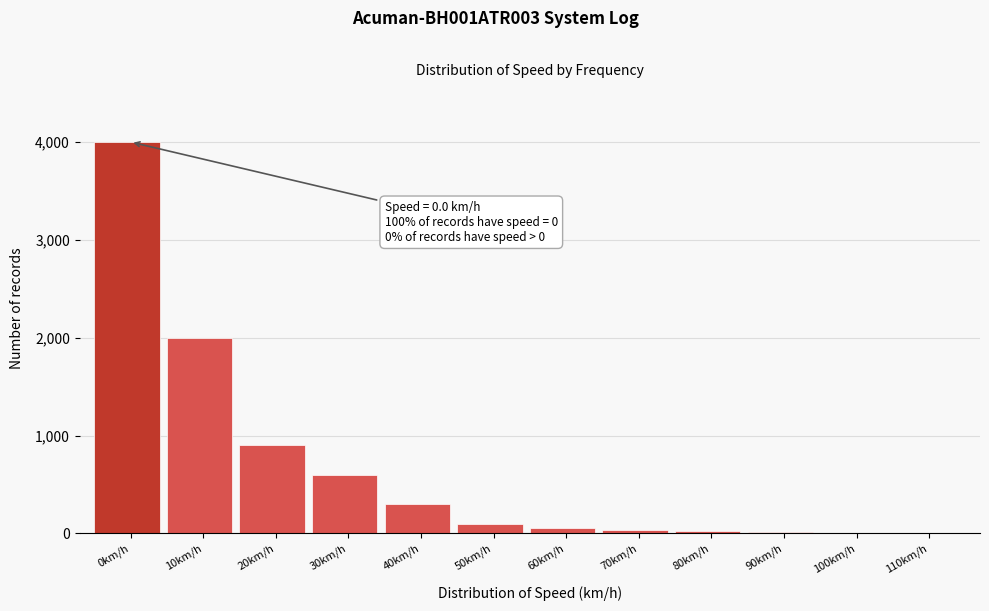

Approximately how many times larger is the value at 10km/h compared to 50km/h?

20.0